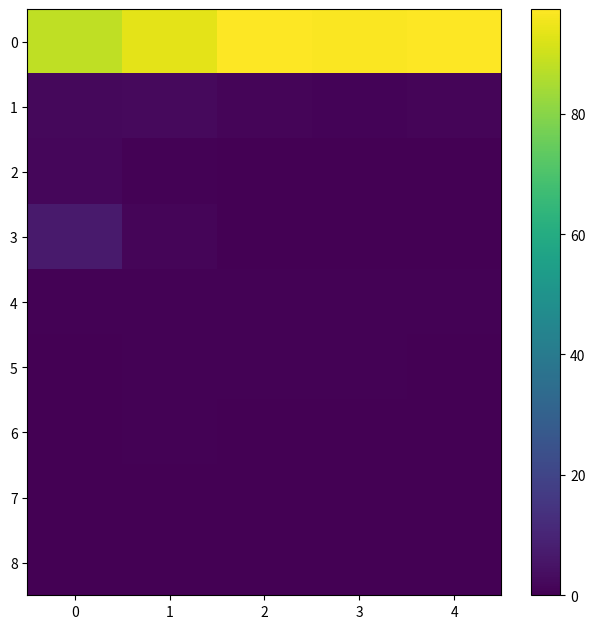

Reading left to right, what are all the values shown in this chart?

0: 0=88.1	1=93.4	2=97.0	3=96.9	4=97.4
1: 0=2.1	1=2.3	2=1.3	3=0.9	4=1.3
2: 0=1.5	1=0.7	2=0.2	3=0.1	4=0.4
3: 0=6.9	1=1.3	2=0.0	3=0.0	4=0.0
4: 0=0.4	1=0.6	2=0.6	3=0.4	4=0.4
5: 0=0.1	1=0.6	2=0.5	3=0.5	4=0.0
6: 0=0.2	1=0.5	2=0.1	3=0.1	4=0.0
7: 0=0.1	1=0.1	2=0.0	3=0.2	4=0.2
8: 0=0.1	1=0.1	2=0.0	3=0.0	4=0.0